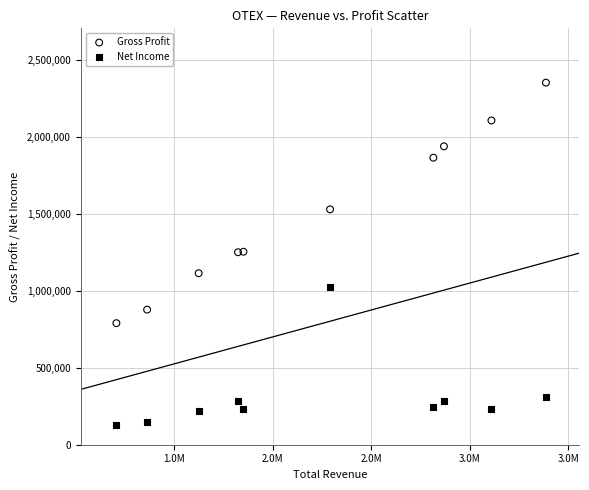

Which series has the widest spread of Y values?

Gross Profit